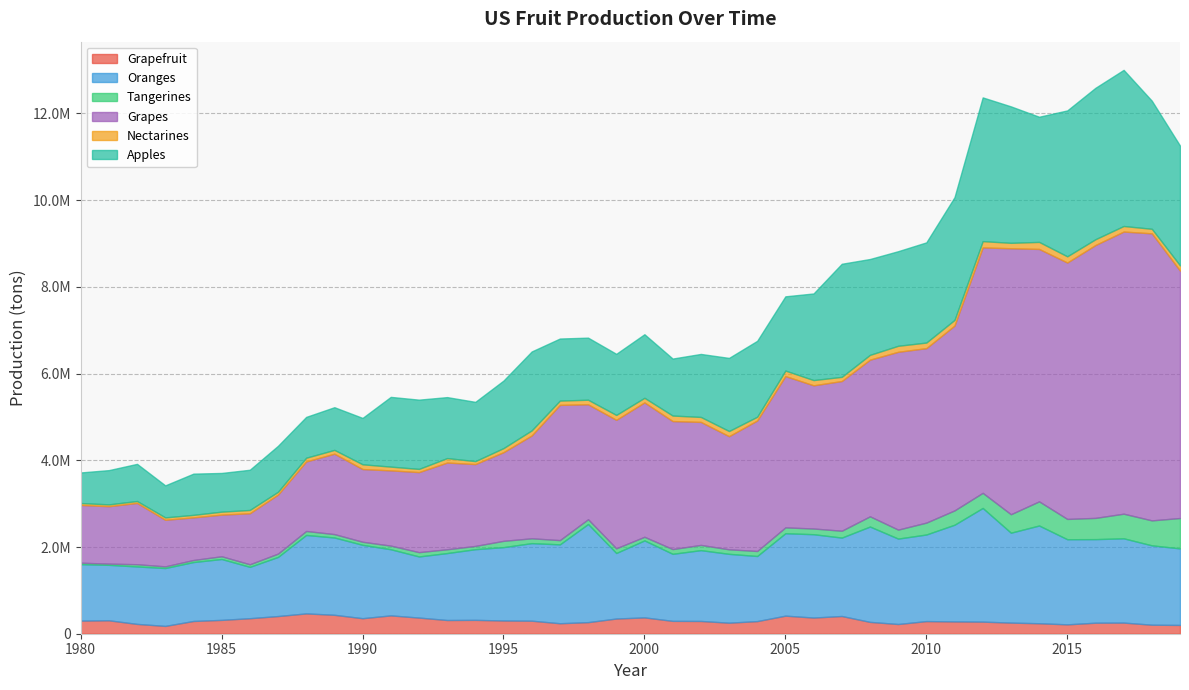

Reading left to right, transcribe all the data shown in this chart.

Grapefruit: 1980=302237	1981=309583	1982=226527	1983=180413	1984=294103	1985=319160	1986=357911	1987=407827	1988=468853	1989=436441	1990=358147	1991=423097	1992=372385	1993=316378	1994=319715	1995=305019	1996=300519	1997=241792	1998=267204	1999=350479	2000=376728	2001=296823	2002=294287	2003=254368	2004=291082	2005=416819	2006=372927	2007=408792	2008=273076	2009=224098	2010=291424	2011=283537	2012=279033	2013=256524	2014=241686	2015=216258	2016=254318	2017=256917	2018=207970	2019=202712
Oranges: 1980=1301845	1981=1279177	1982=1325073	1983=1334634	1984=1358778	1985=1404301	1986=1184492	1987=1363227	1988=1809371	1989=1783269	1990=1692447	1991=1525176	1992=1410099	1993=1543981	1994=1630196	1995=1692235	1996=1788750	1997=1819240	1998=2263631	1999=1511643	2000=1775222	2001=1546116	2002=1633590	2003=1587979	2004=1501780	2005=1901035	2006=1922338	2007=1808430	2008=2198828	2009=1970070	2010=1997188	2011=2230412	2012=2621620	2013=2073638	2014=2254303	2015=1963353	2016=1927270	2017=1943678	2018=1830445	2019=1765347
Tangerines: 1980=33907	1981=28151	1982=51465	1983=38098	1984=47602	1985=63123	1986=59335	1987=76885	1988=91556	1989=78114	1990=70681	1991=83575	1992=99308	1993=87971	1994=75116	1995=145318	1996=111842	1997=98076	1998=110580	1999=108454	2000=83981	2001=109711	2002=120529	2003=104921	2004=115406	2005=135149	2006=131467	2007=158455	2008=236193	2009=207202	2010=274519	2011=330503	2012=349167	2013=426101	2014=557357	2015=468083	2016=490217	2017=568084	2018=575976	2019=700977
Grapes: 1980=1332439	1981=1324997	1982=1413791	1983=1074643	1984=983265	1985=960515	1986=1177269	1987=1361061	1988=1604299	1989=1854955	1990=1676836	1991=1736063	1992=1846216	1993=2000445	1994=1887974	1995=2045091	1996=2372217	1997=3119448	1998=2650637	1999=2963310	2000=3099883	2001=2952381	2002=2837398	2003=2609279	2004=3010742	2005=3490260	2006=3303107	2007=3453124	2008=3613420	2009=4101600	2010=4023967	2011=4262945	2012=5661096	2013=6135301	2014=5822250	2015=5914468	2016=6294150	2017=6507849	2018=6621258	2019=5706234
Nectarines: 1980=44121	1981=41678	1982=44322	1983=55500	1984=57779	1985=68723	1986=75720	1987=65545	1988=85593	1989=87645	1990=109999	1991=86457	1992=73710	1993=102421	1994=68168	1995=93990	1996=116977	1997=98895	1998=105466	1999=112497	2000=106256	2001=127642	2002=114600	2003=119028	2004=86184	2005=126942	2006=121004	2007=96305	2008=110915	2009=138611	2010=129075	2011=130973	2012=144906	2013=125113	2014=162221	2015=143061	2016=133791	2017=128255	2018=104626	2019=121126
Apples: 1980=705312	1981=790118	1982=856880	1983=738707	1984=951214	1985=892446	1986=927286	1987=1060109	1988=941721	1989=984458	1990=1069537	1991=1608572	1992=1597501	1993=1406532	1994=1367024	1995=1557565	1996=1820188	1997=1431706	1998=1431929	1999=1409703	2000=1466268	2001=1314432	2002=1453199	2003=1686222	2004=1750838	2005=1712290	2006=1997786	2007=2608220	2008=2210997	2009=2182003	2010=2310982	2011=2830784	2012=3314996	2013=3147435	2014=2886900	2015=3365665	2016=3492607	2017=3601447	2018=2954219	2019=2762342